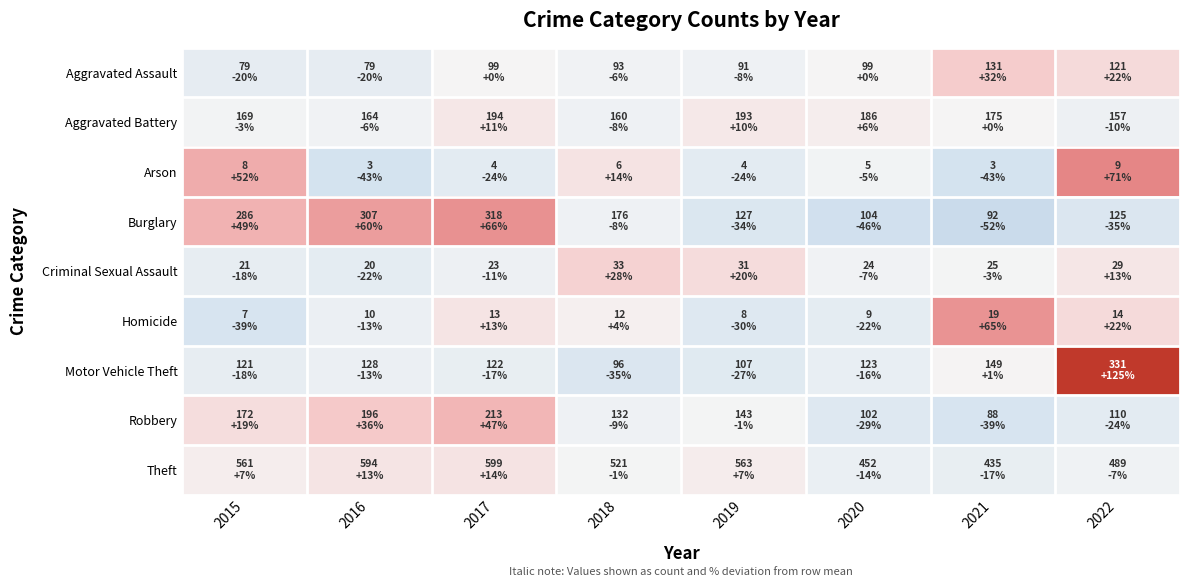

What is the greatest value displayed?

125.0